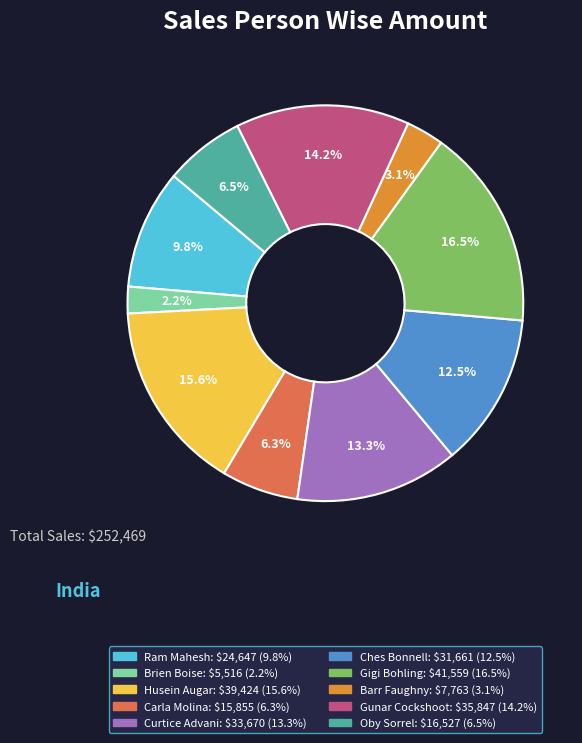

What is the ratio of the value at Gunar Cockshoot to the value at Ches Bonnell?

1.1